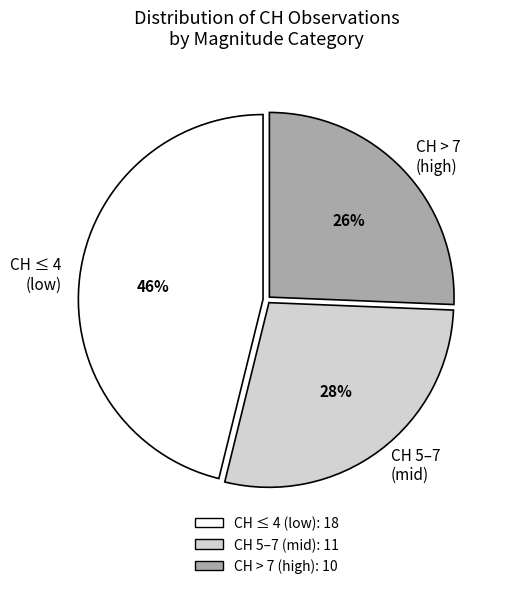

To the nearest percent, what is the combined percentage of CH > 7 (high) and CH 5–7 (mid)?

54%